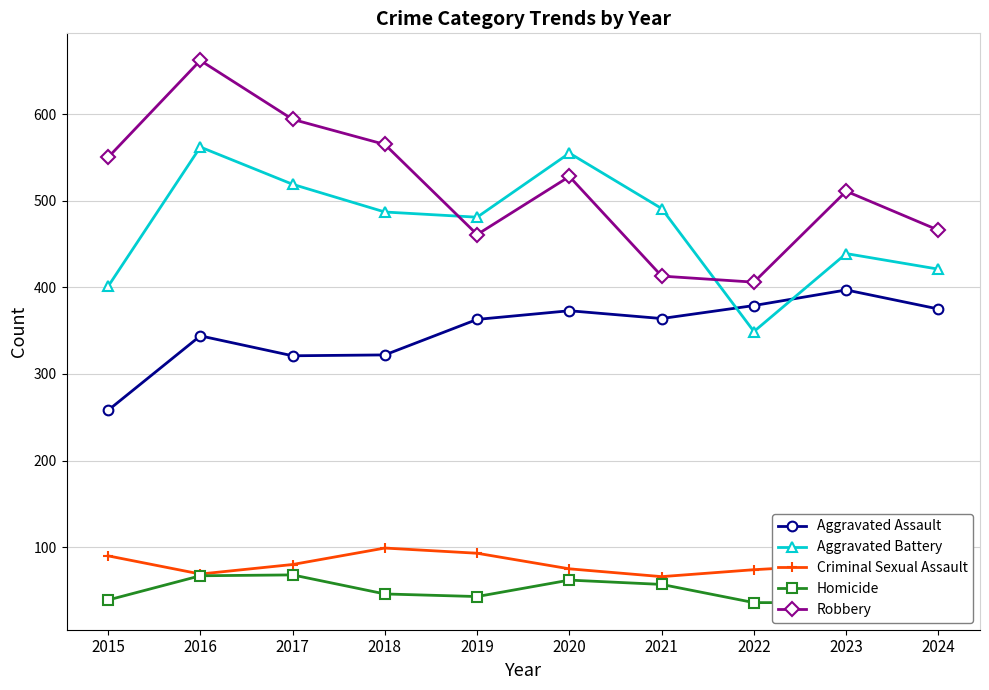

What is the value of the Aggravated Assault point at the 1st from the left?

258